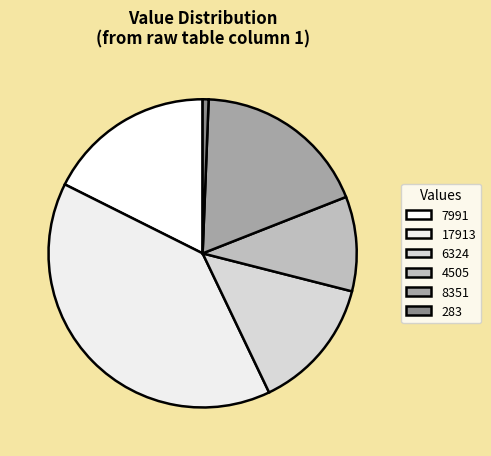

To the nearest percent, what is the difference between the 6324 and 4505 slice percentages?

4%